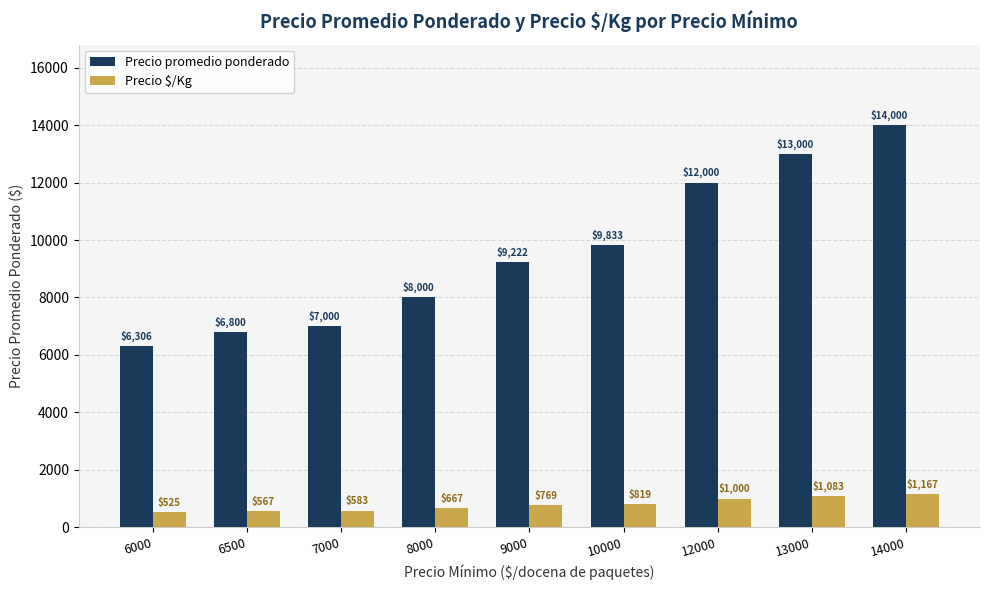

Reading left to right, extract all data points from this chart.

Precio promedio ponderado: 6306	6800	7000	8000	9222	9833	12000	13000	14000
Precio $/Kg: 525	567	583	667	769	819	1000	1083	1167